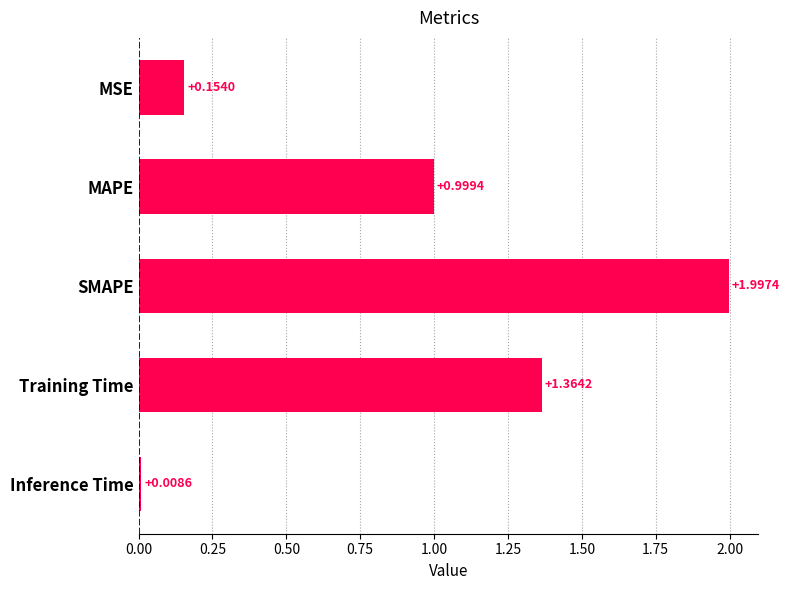

What is the change in value from MAPE to Inference Time?

-1.0